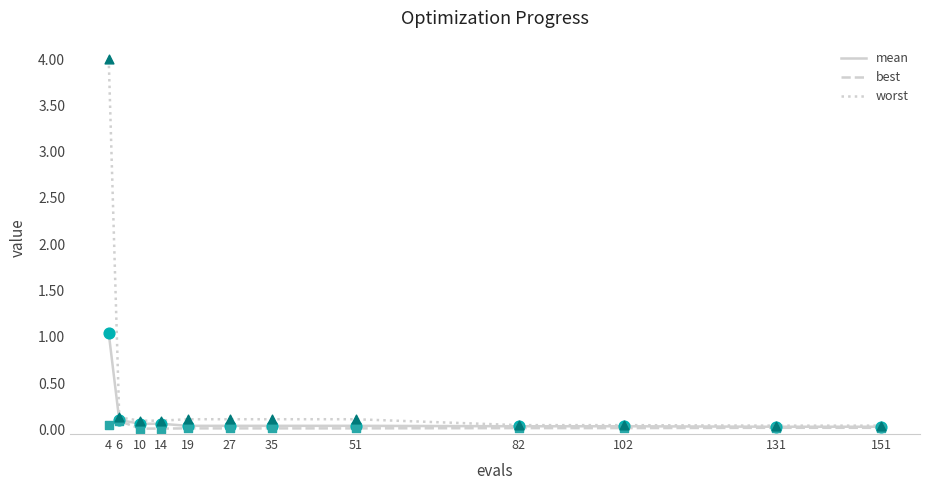

What is the total value across all series at 102?

0.1